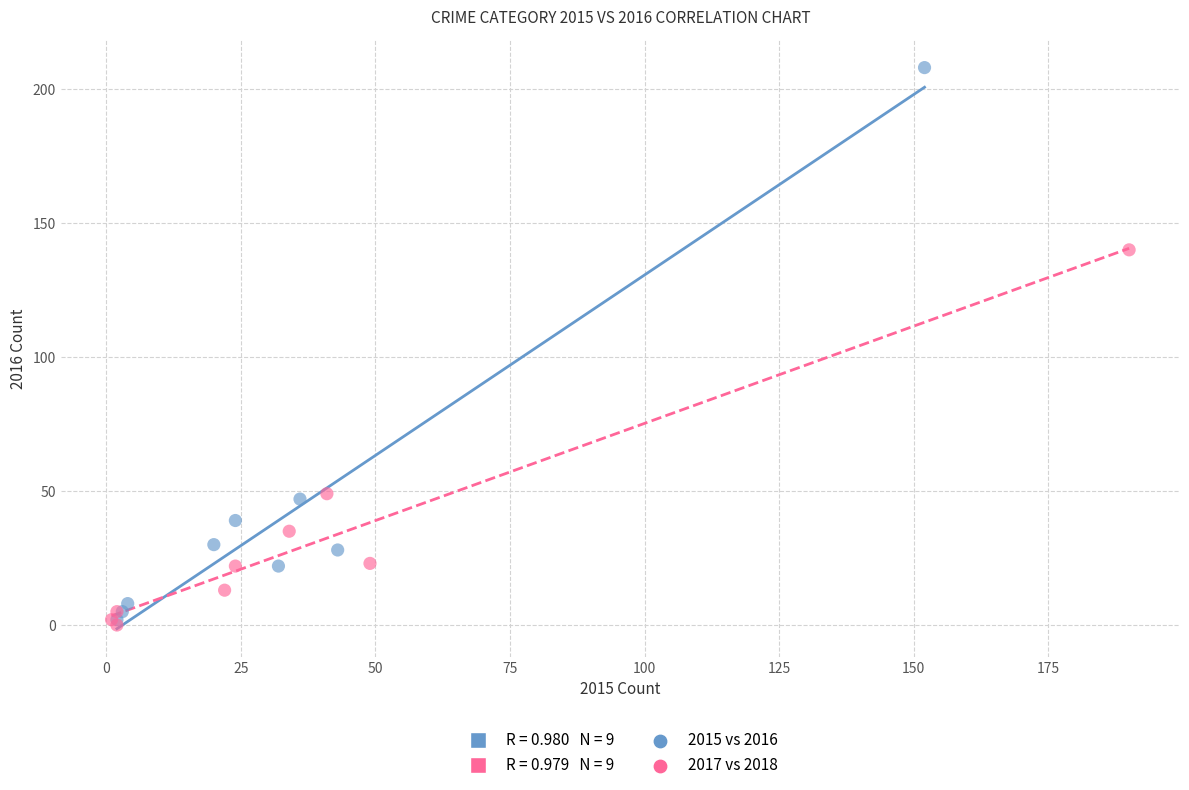

Which series reaches the maximum Y coordinate?

2015 vs 2016